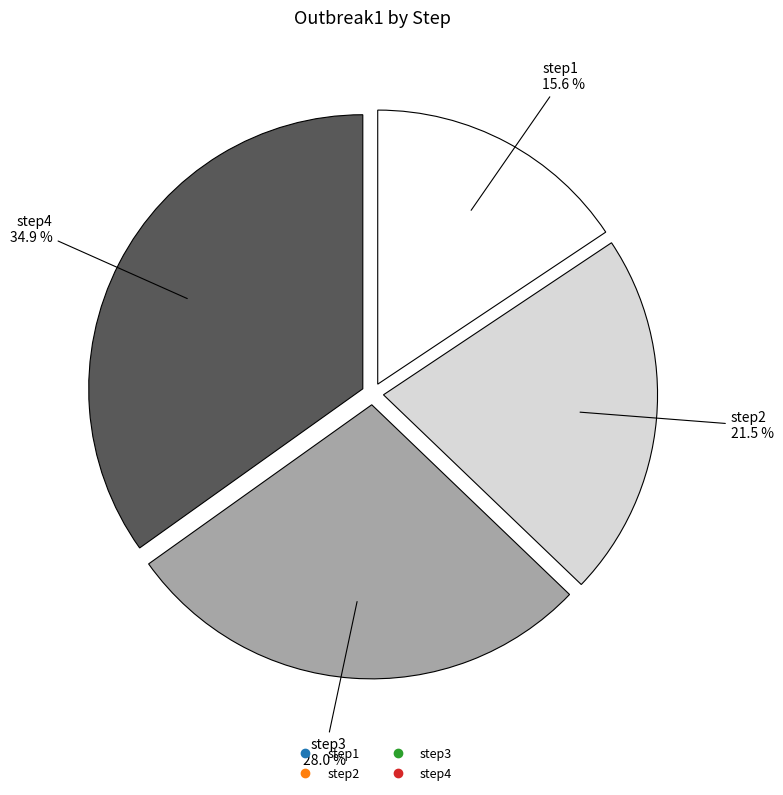

To the nearest percent, what is the difference between the step1 and step4 slice percentages?

19%